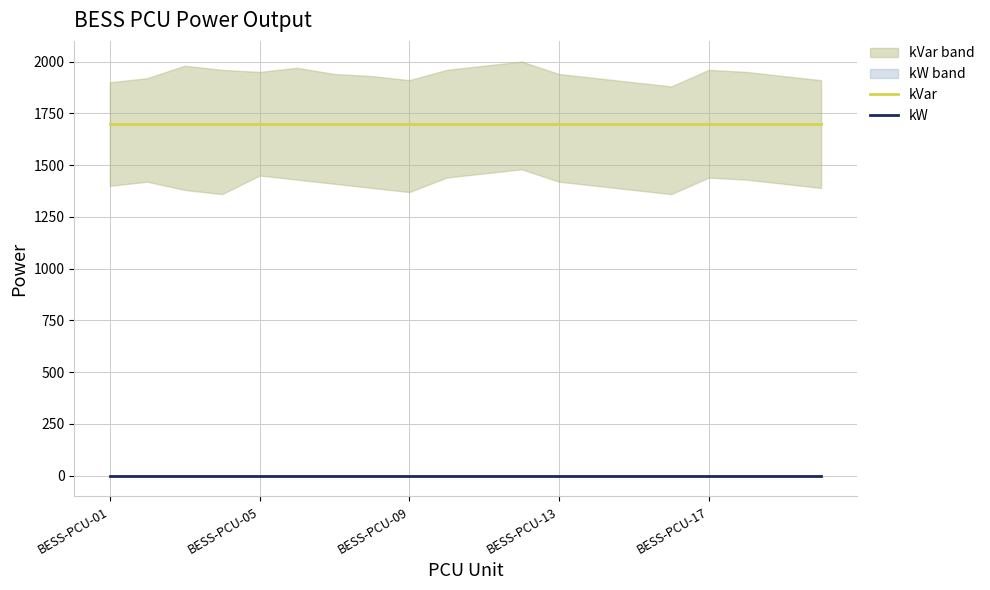

Reading left to right, extract all data points from this chart.

kVar: 1701	1701	1701	1701	1701	1701	1701	1701	1701	1701	1701	1701	1701	1701	1701	1701	1701	1701	1701	1701
kW: 0	0	0	0	0	0	0	0	0	0	0	0	0	0	0	0	0	0	0	0